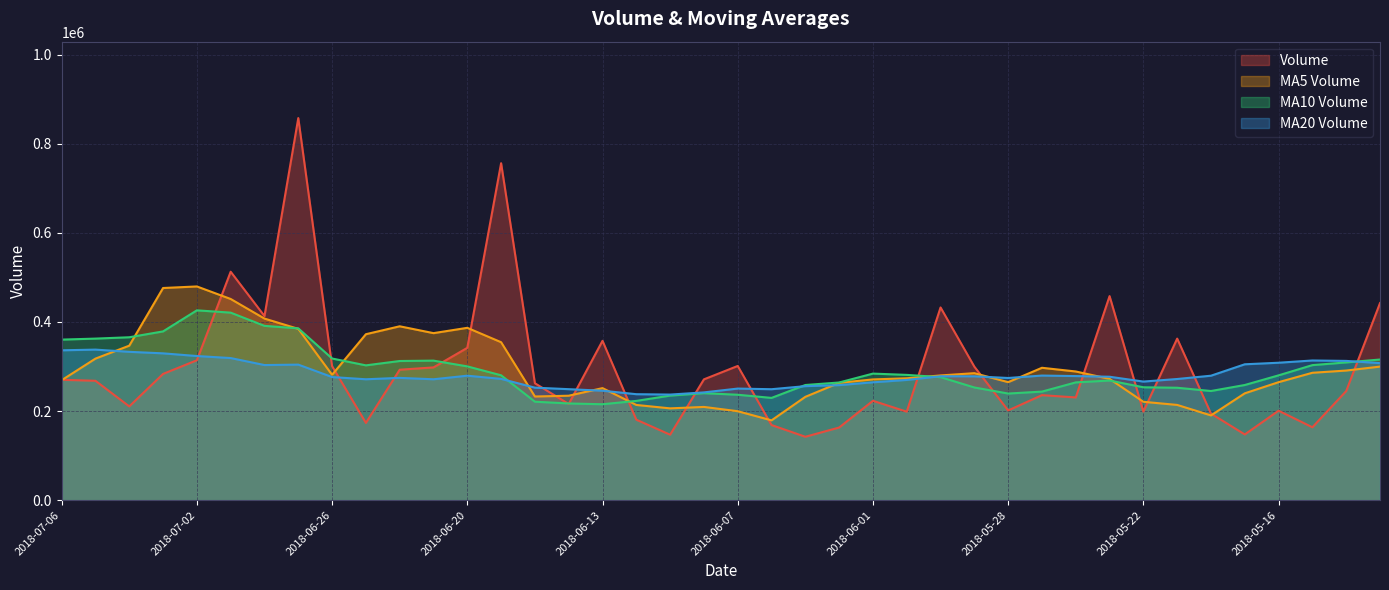

At 2018-06-21, list the series in order from smallest to largest.

v_ma20, volume, v_ma10, v_ma5